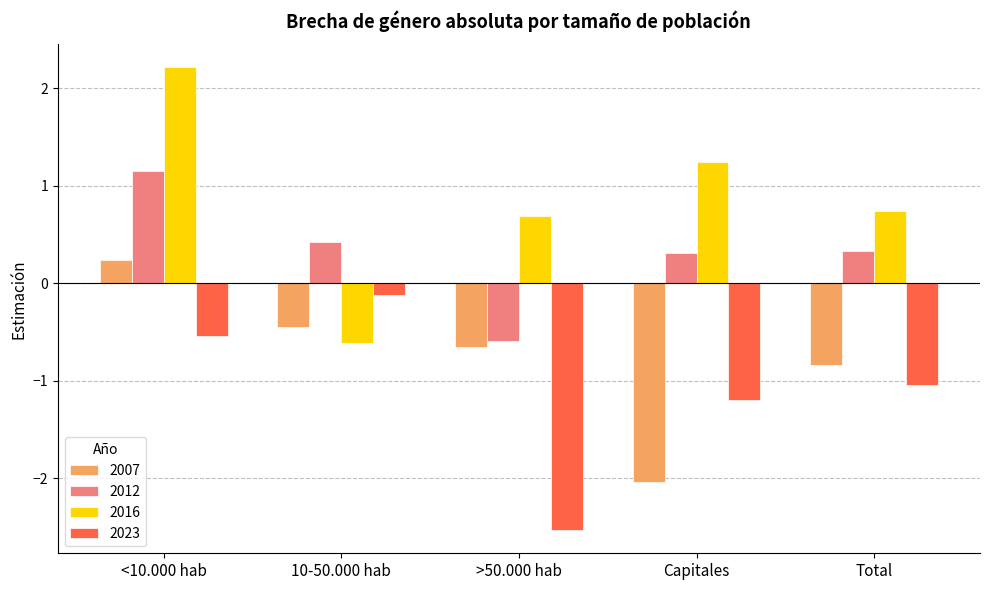

Rank the series at <10.000 hab from highest to lowest value.

2016, 2012, 2007, 2023